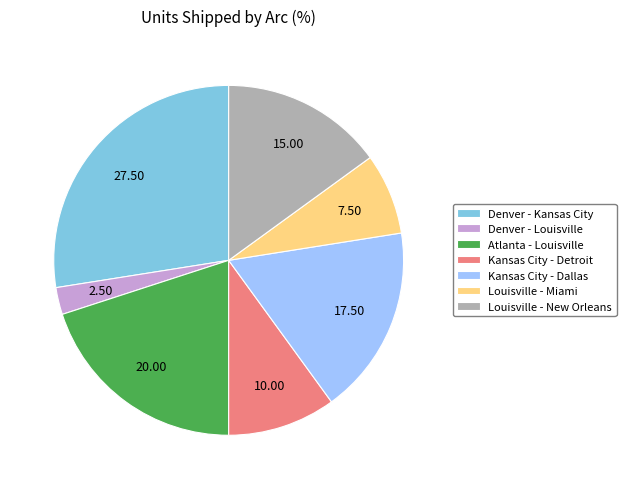

How many slices are in this pie chart?

7